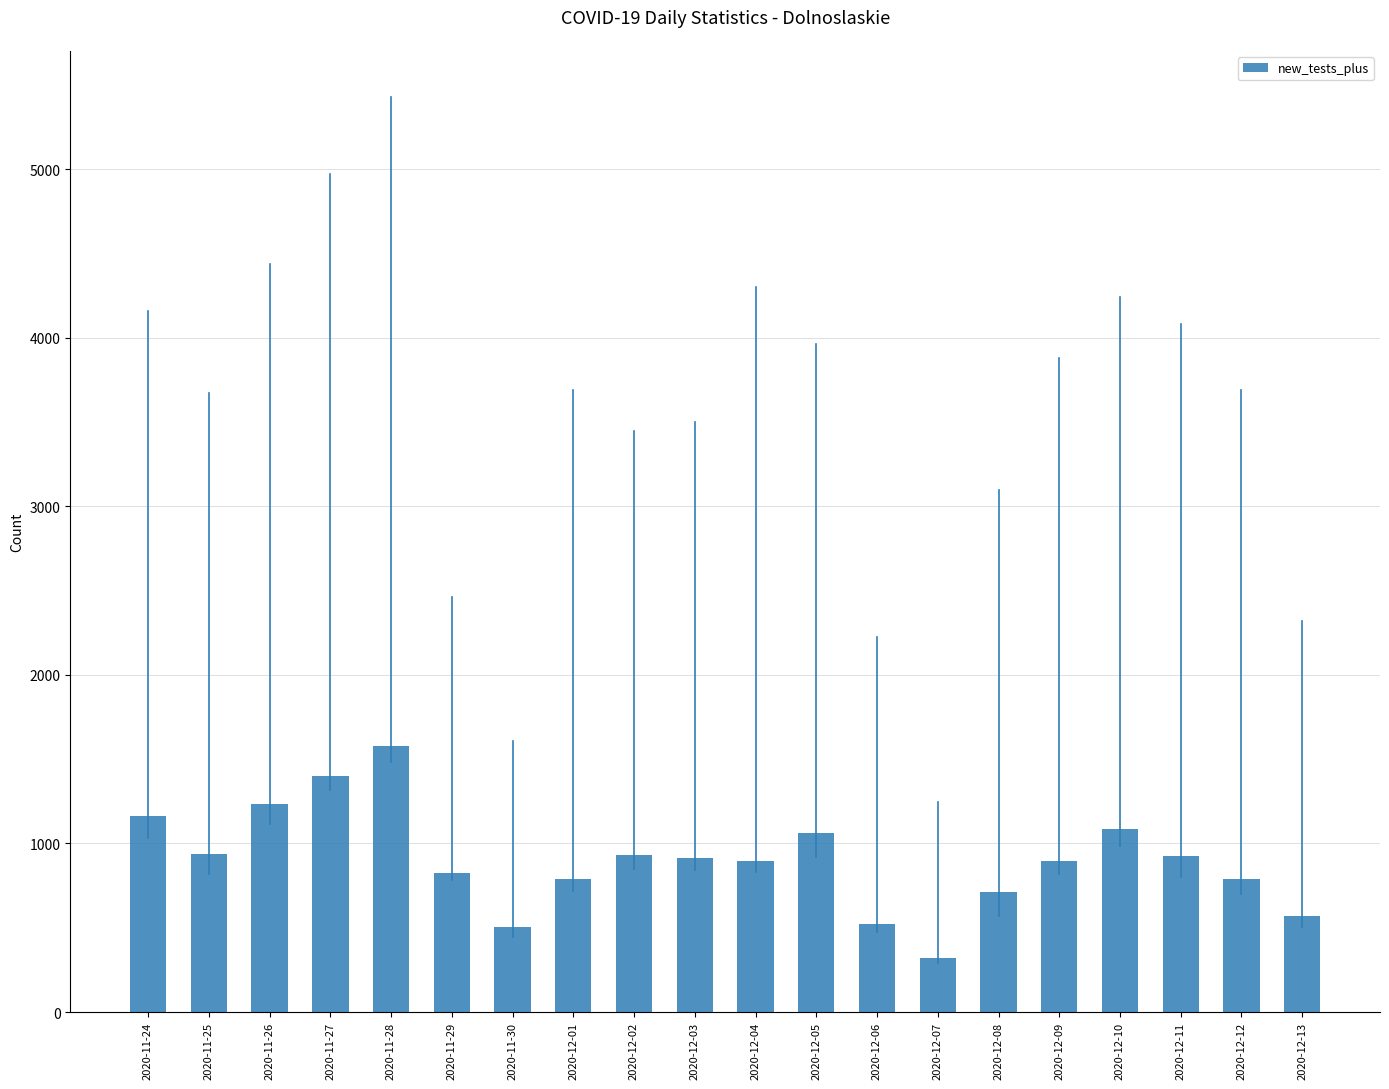

What is the label of the 10th bar from the left?

2020-12-03